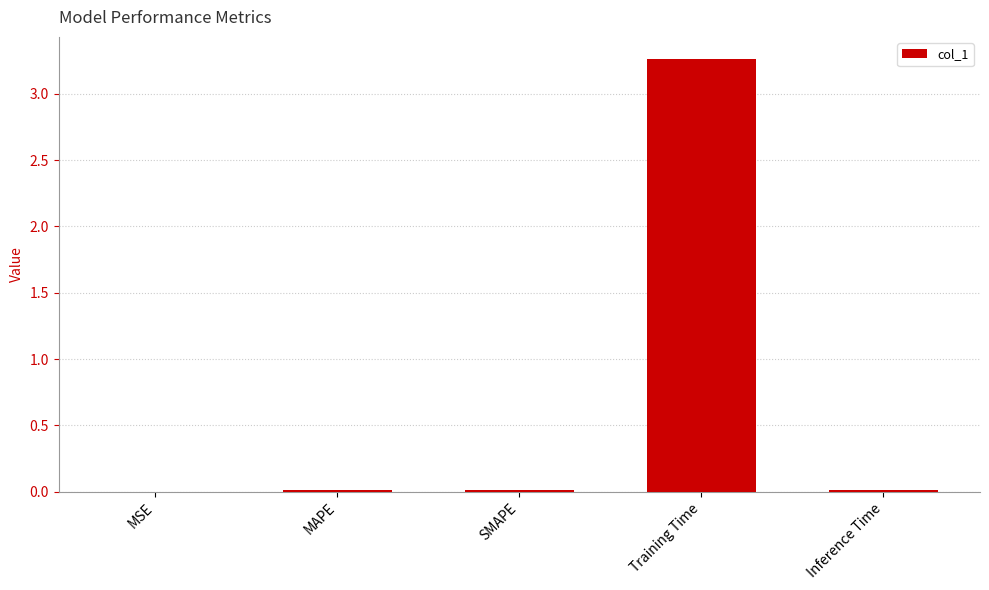

Which label corresponds to the largest value in the chart?

Training Time